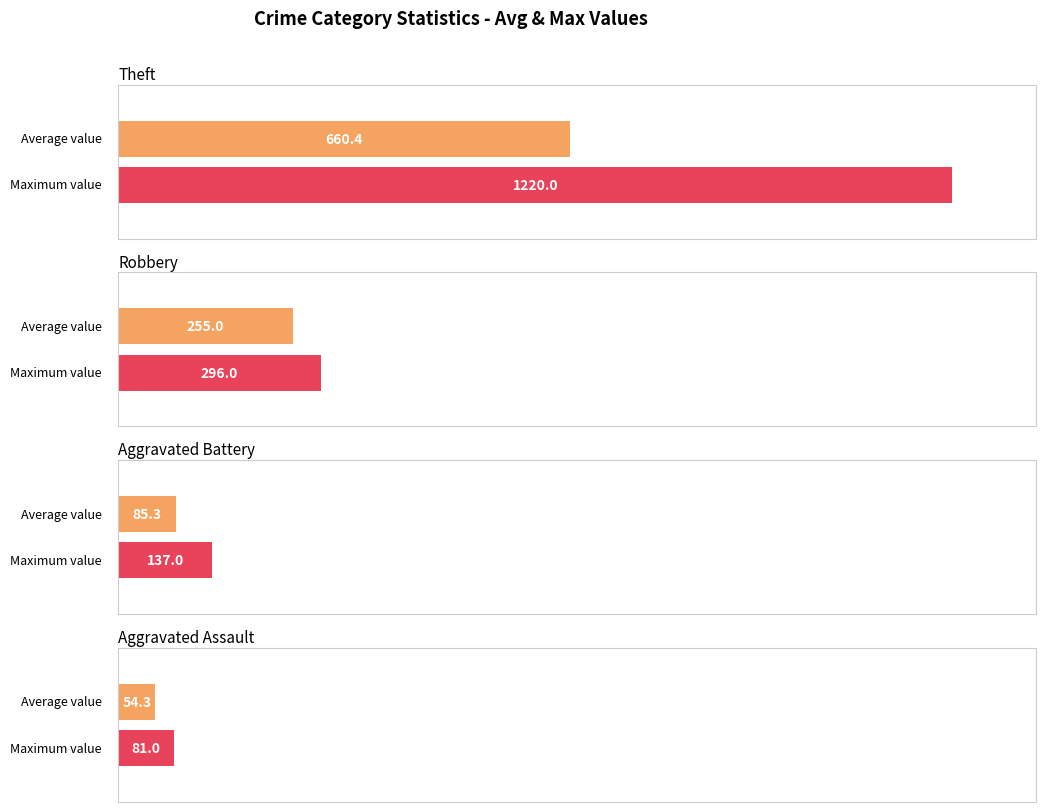

The Theft series shows 403 at 2017. True or false?

False